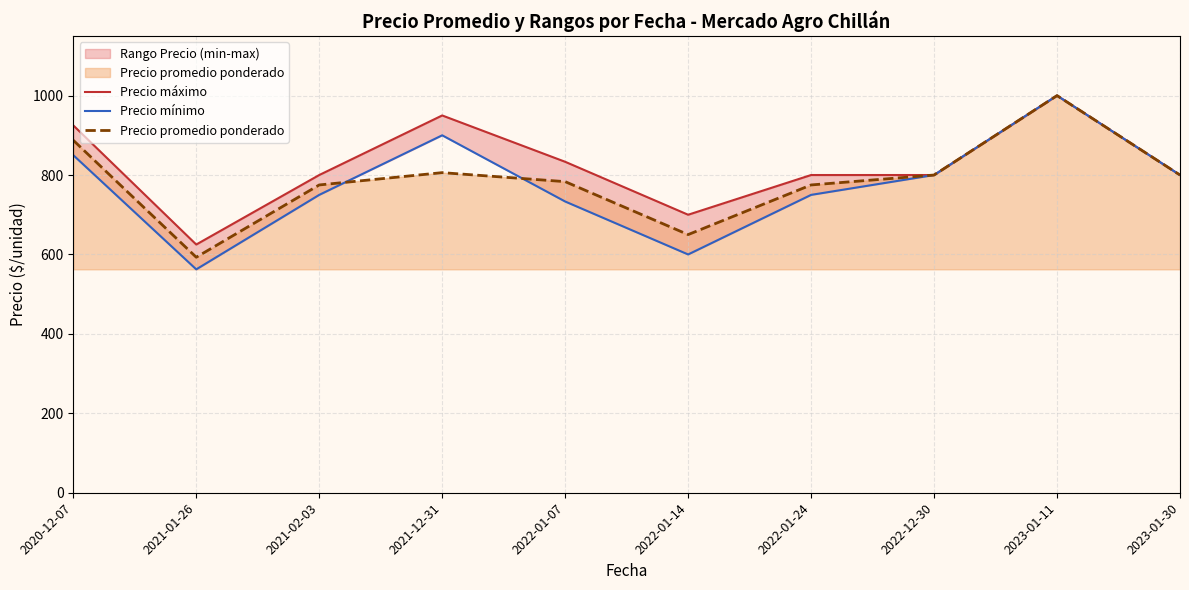

Between 2022-01-07 and 2022-01-14, which is larger?

2022-01-07